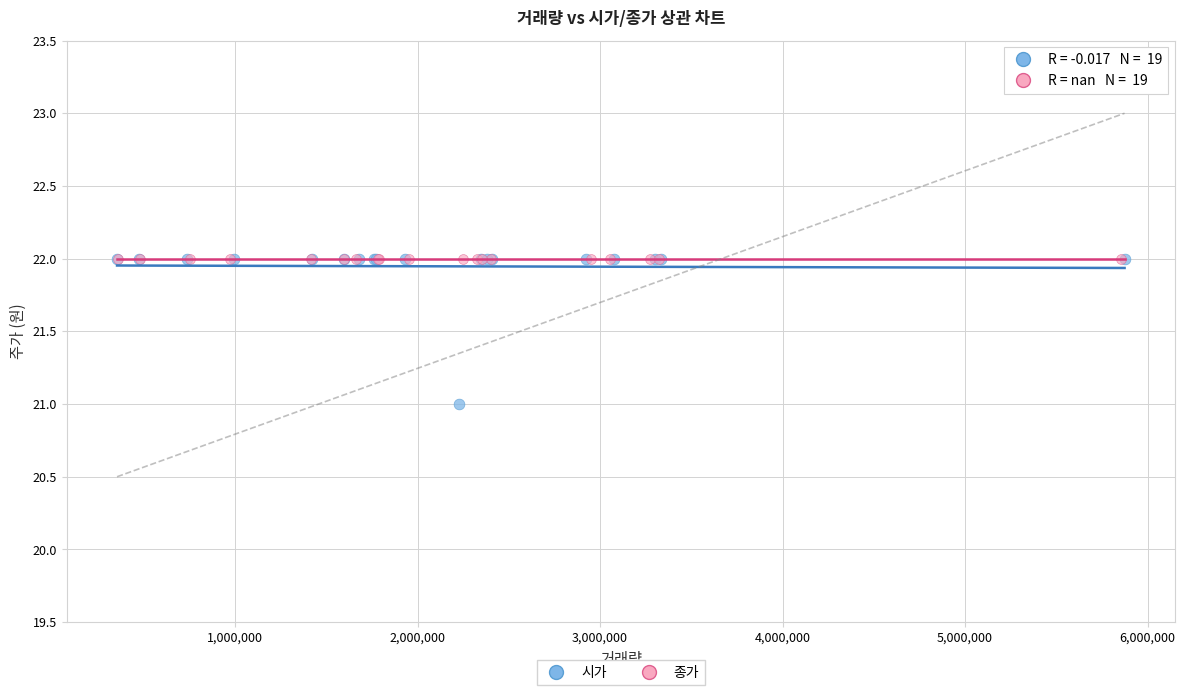

Which series contains the lowest Y value?

시가